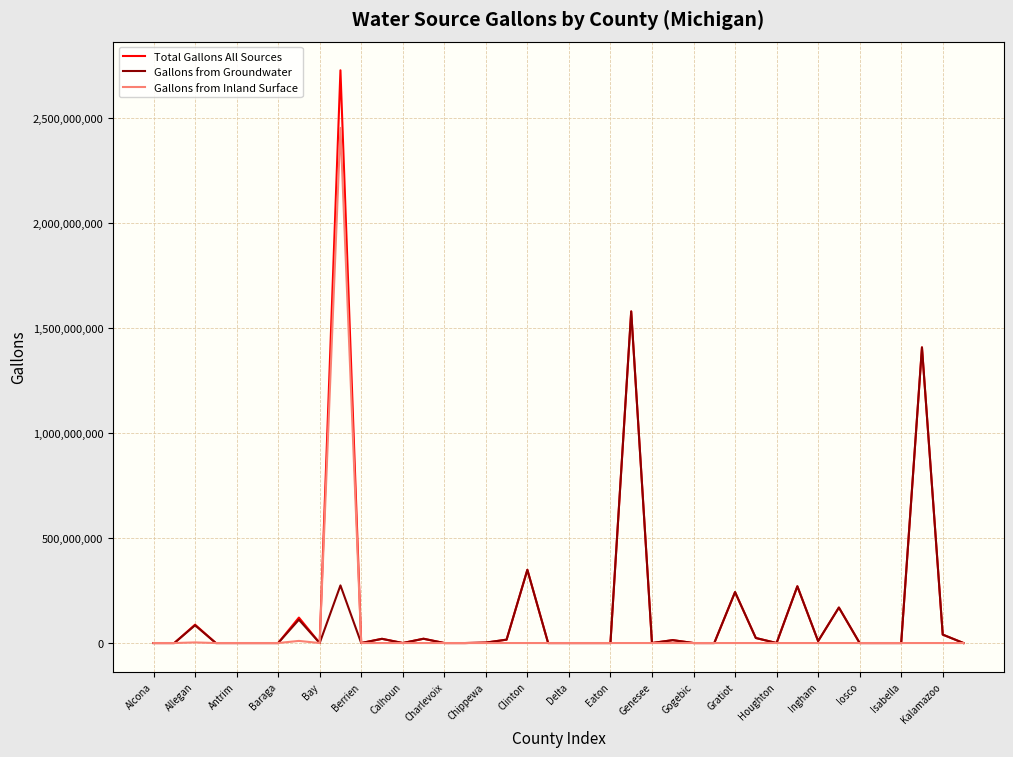

Rank the series by their maximum value, from highest to lowest.

Total Gallons All Sources, Gallons from Inland Surface, Gallons from Groundwater